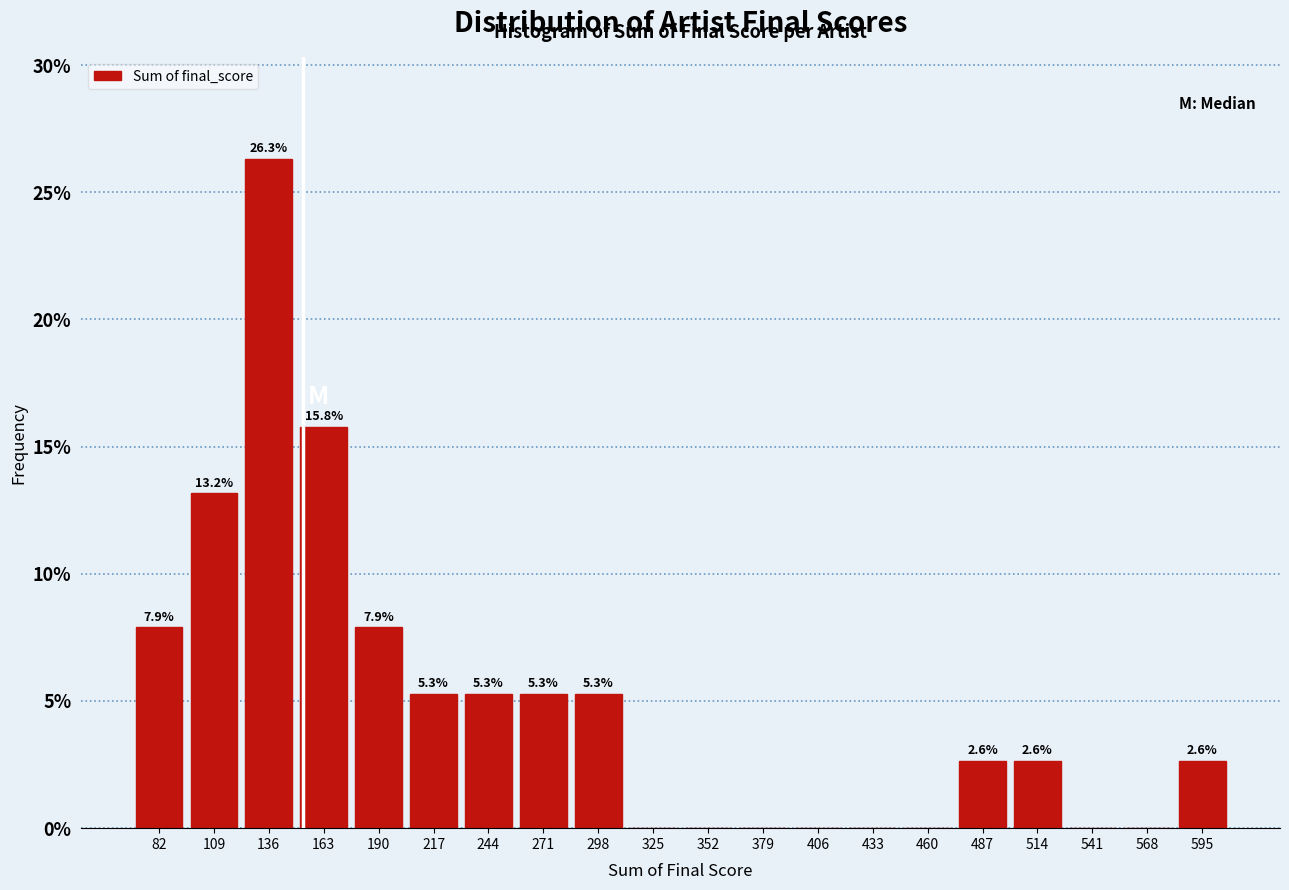

Which range on the x-axis has the tallest bar?

125 to 150